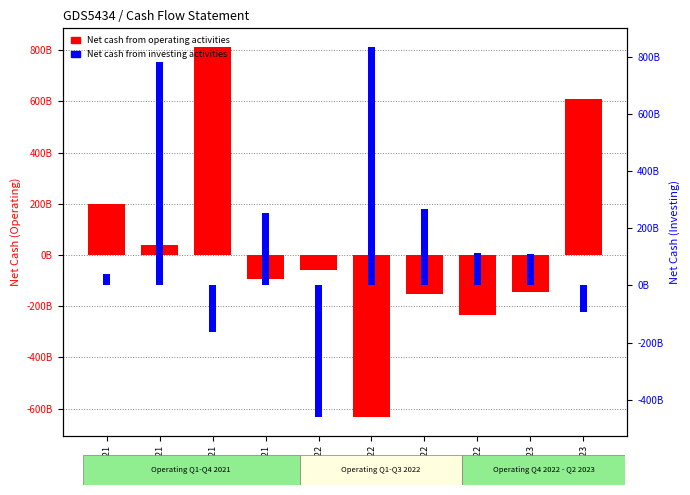

Count the number of data series in this chart.

2